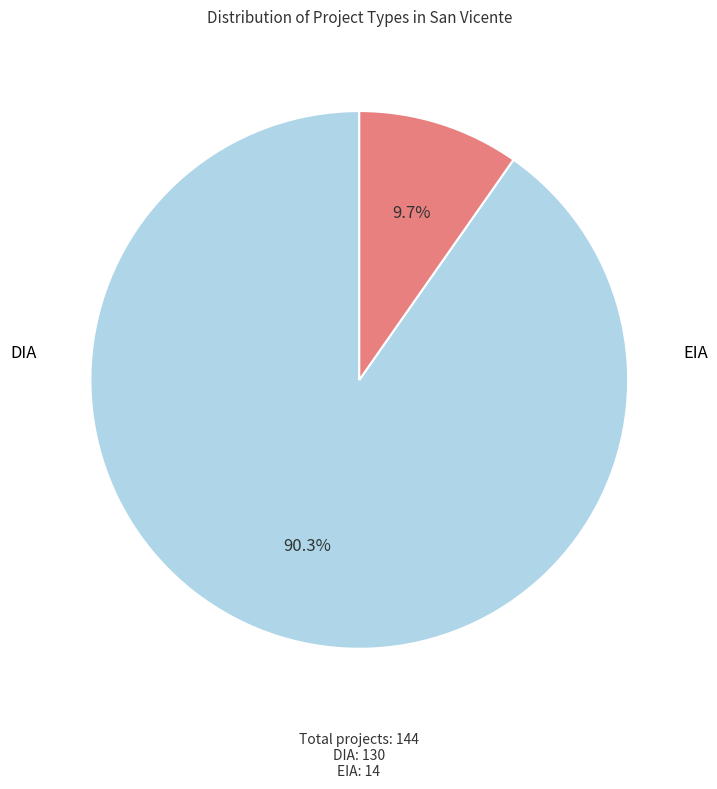

Does any single category account for the majority?

Yes